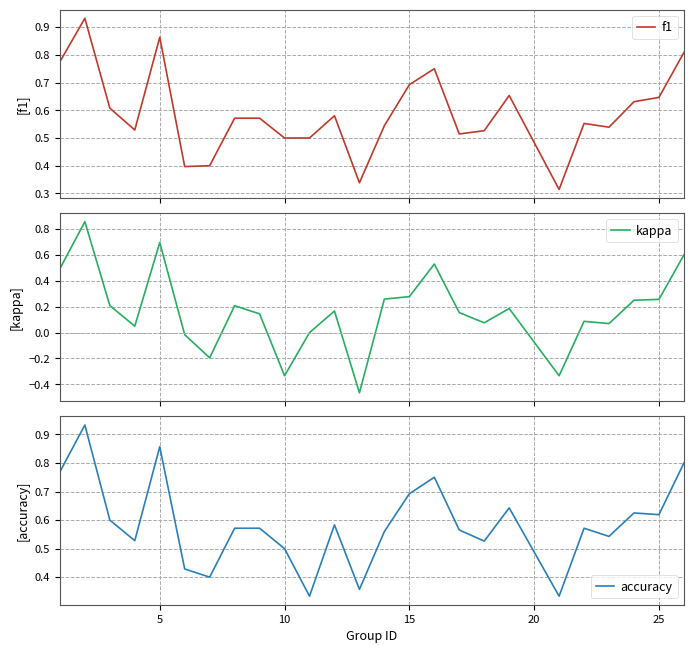

True or false: accuracy has a value of 0.5 at 10.

True